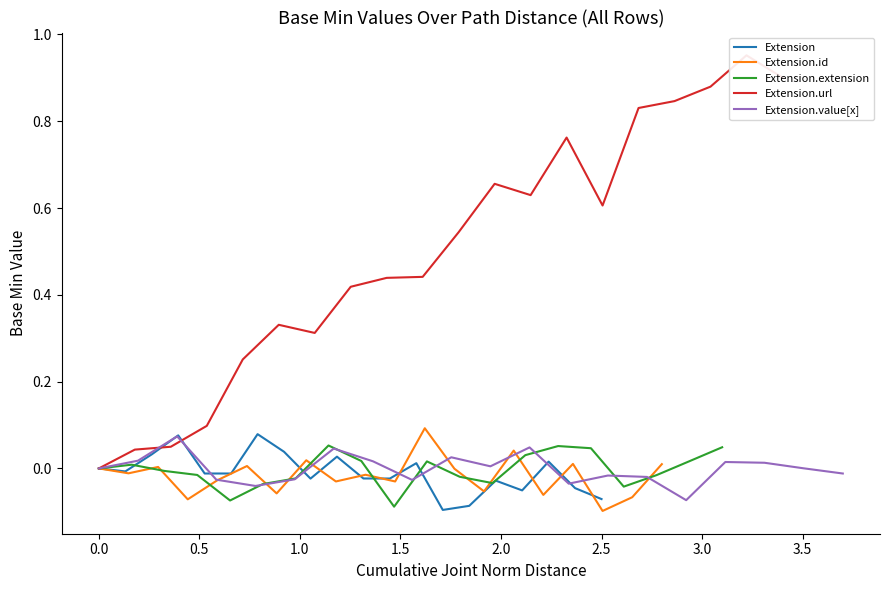

Rank the series by their maximum value, from lowest to highest.

Extension.extension, Extension.value[x], Extension, Extension.id, Extension.url